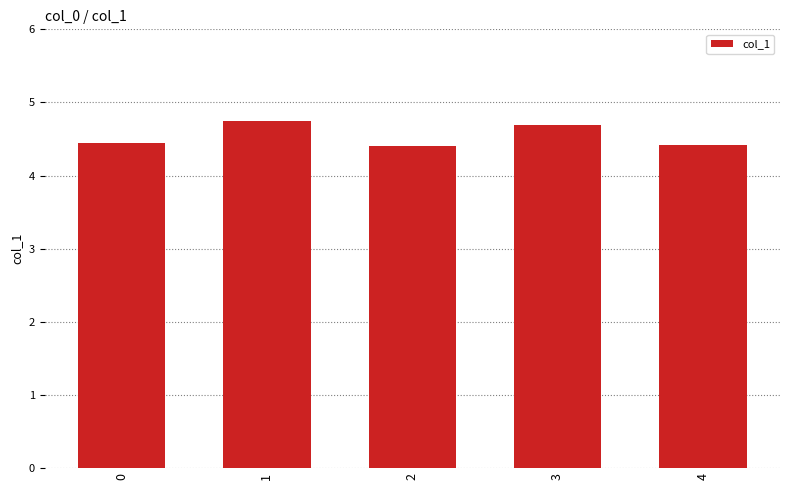

How many bars are there in total?

5